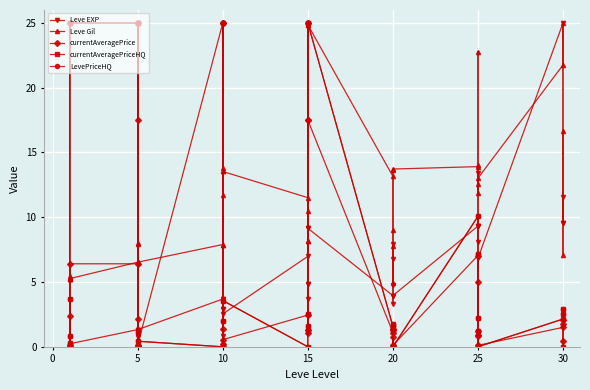

The value of Leve Gil at 15 is 8.0. True or false?

False